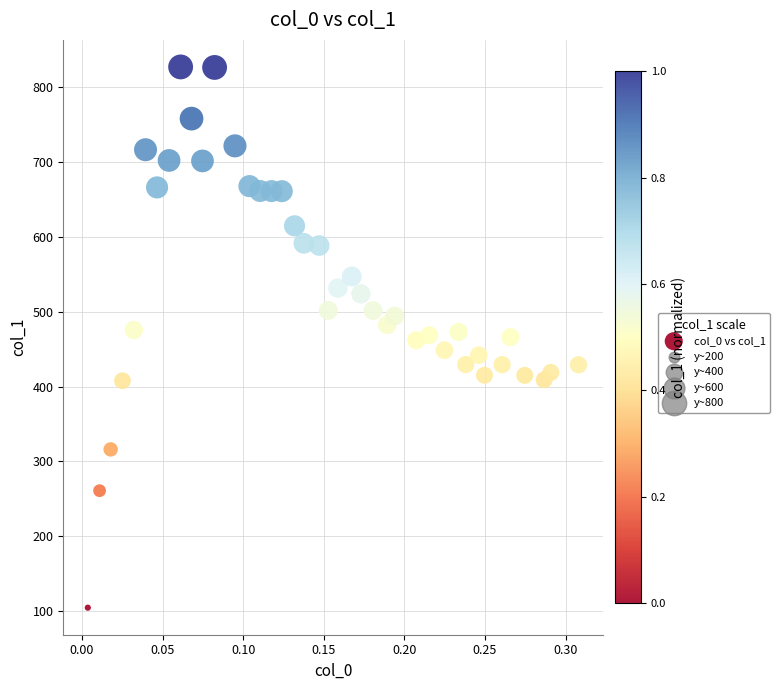

What is the range of Y values (max minus min)?

722.4